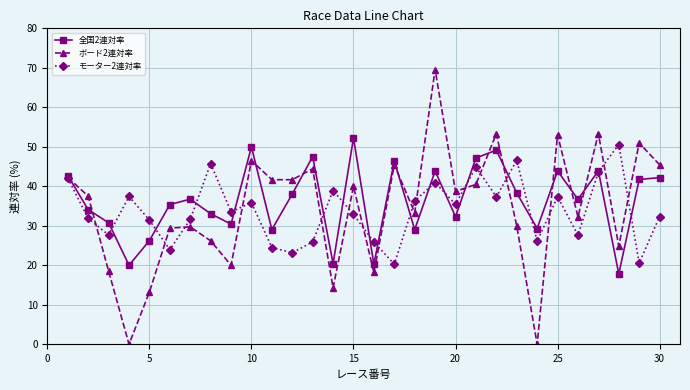

How many interior local valleys does the 全国2連対率 series have?

10